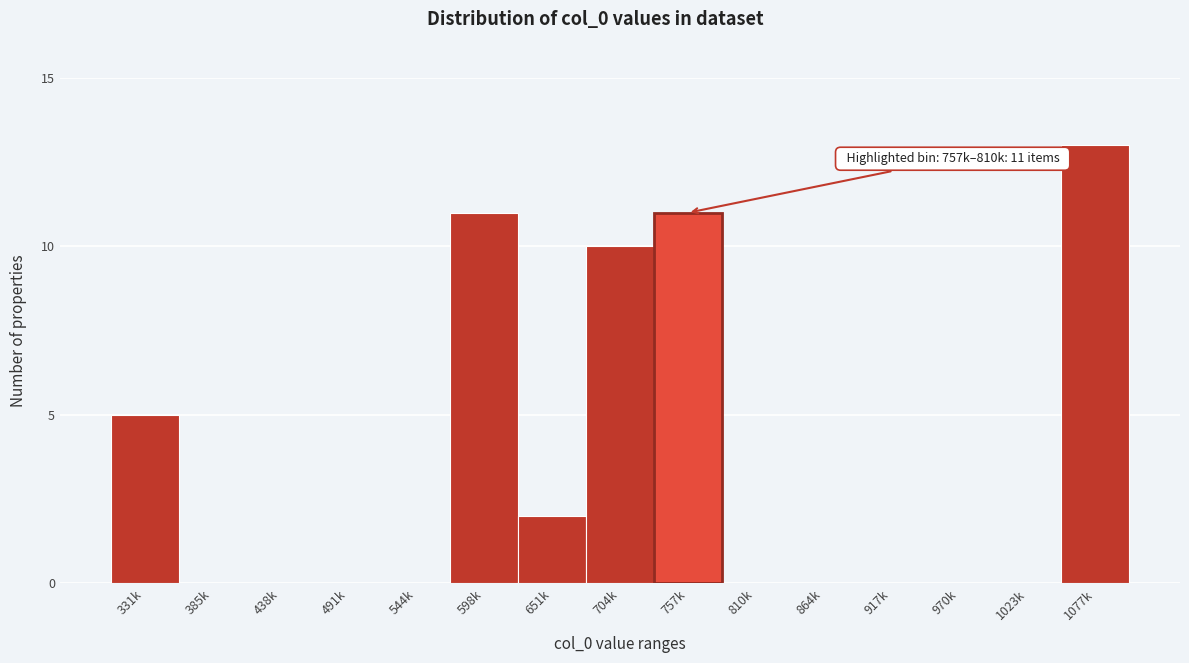

Reading left to right, transcribe all the data shown in this chart.

331k=5	385k=0	438k=0	491k=0	544k=0	598k=11	651k=2	704k=10	757k=11	810k=0	864k=0	917k=0	970k=0	1023k=0	1077k=13